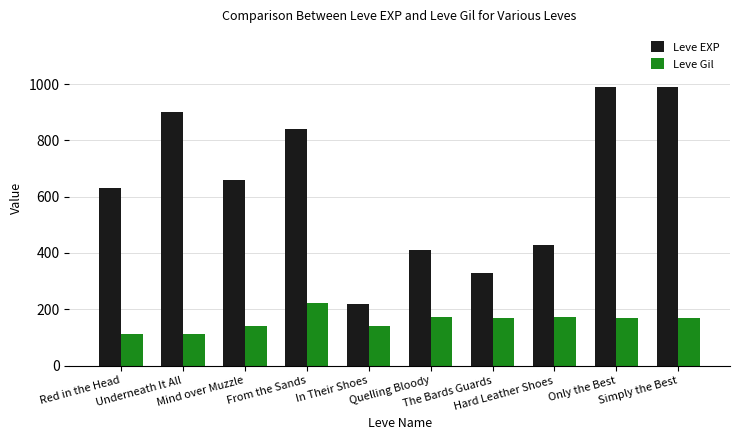

Read the Leve Gil value at Mind over Muzzle.

140